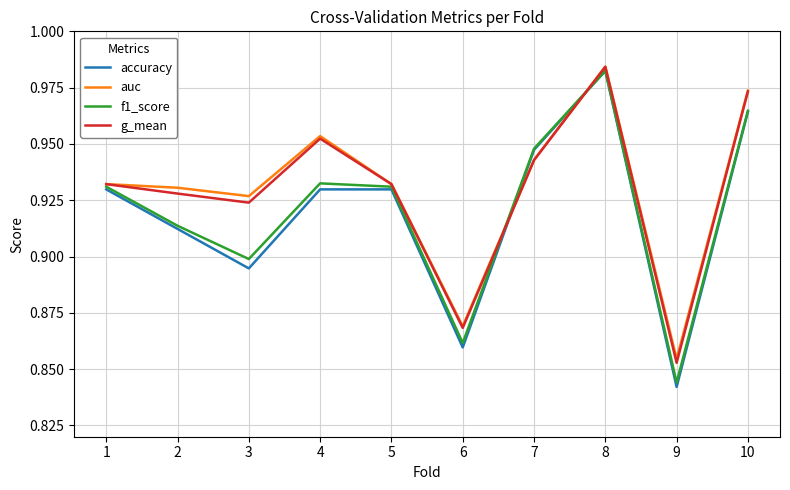

Where is auc nearest to the value 0?

9